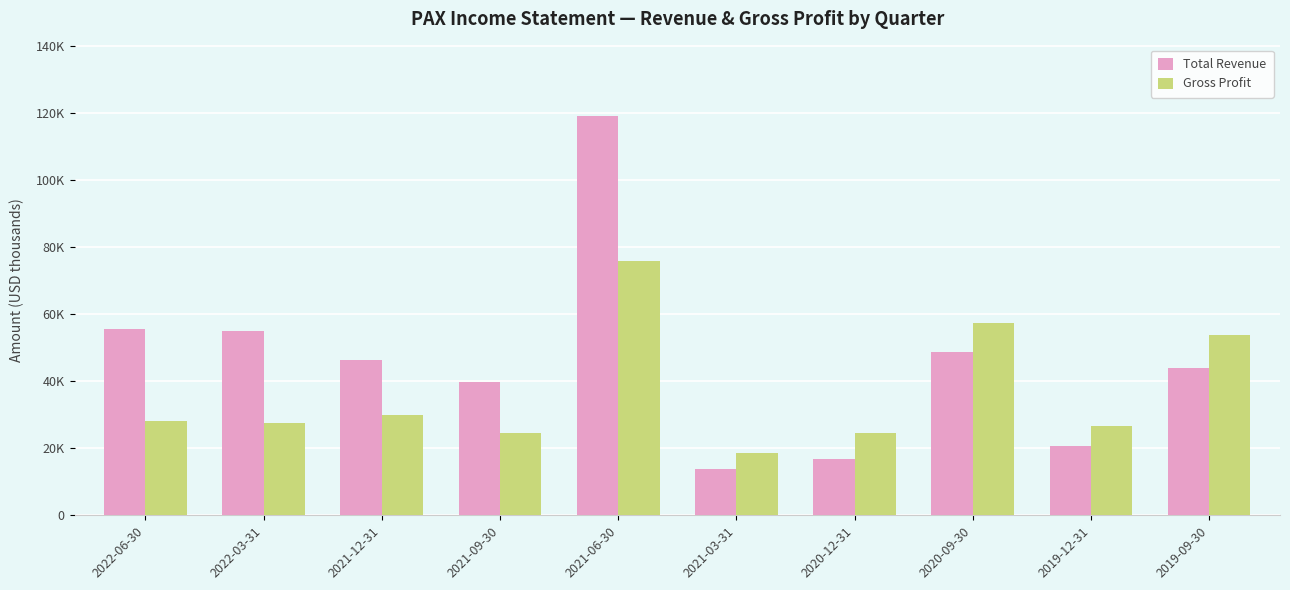

What value does the Gross Profit series have at 2022-06-30, to the nearest 10?

28200